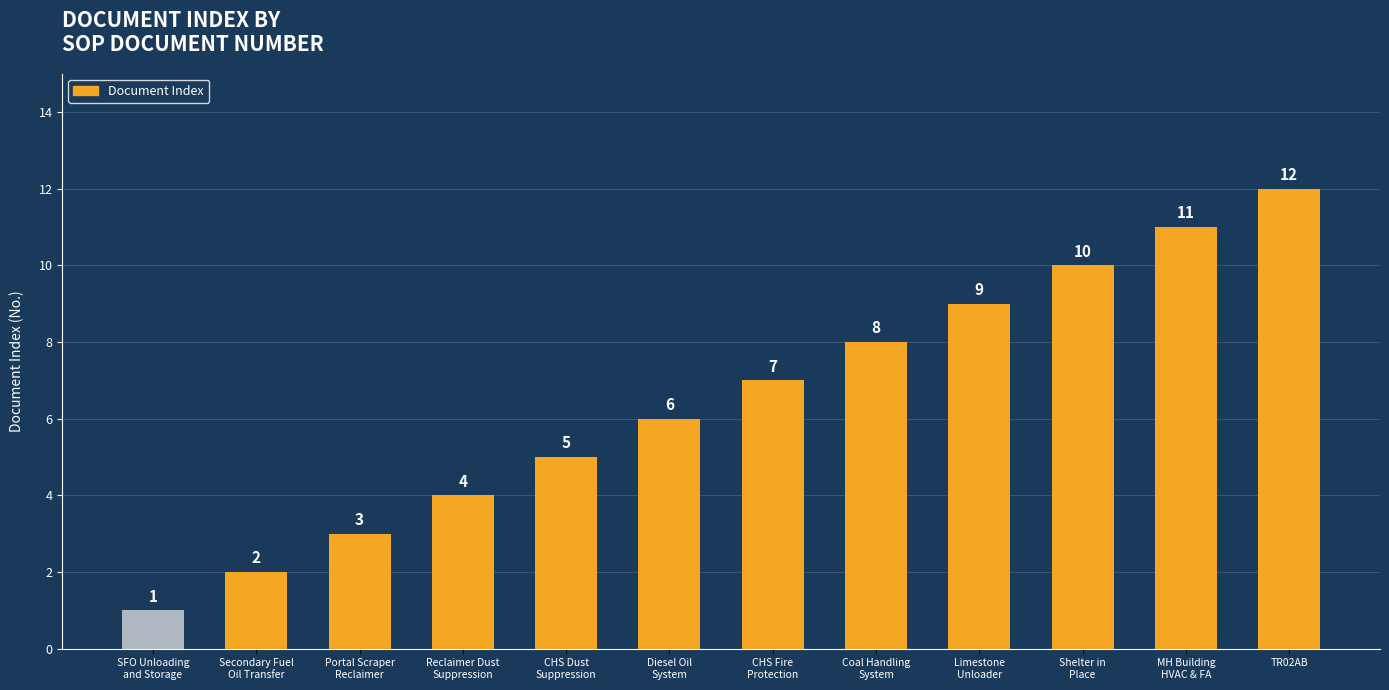

What position from the right is Reclaimer Dust
Suppression?

9